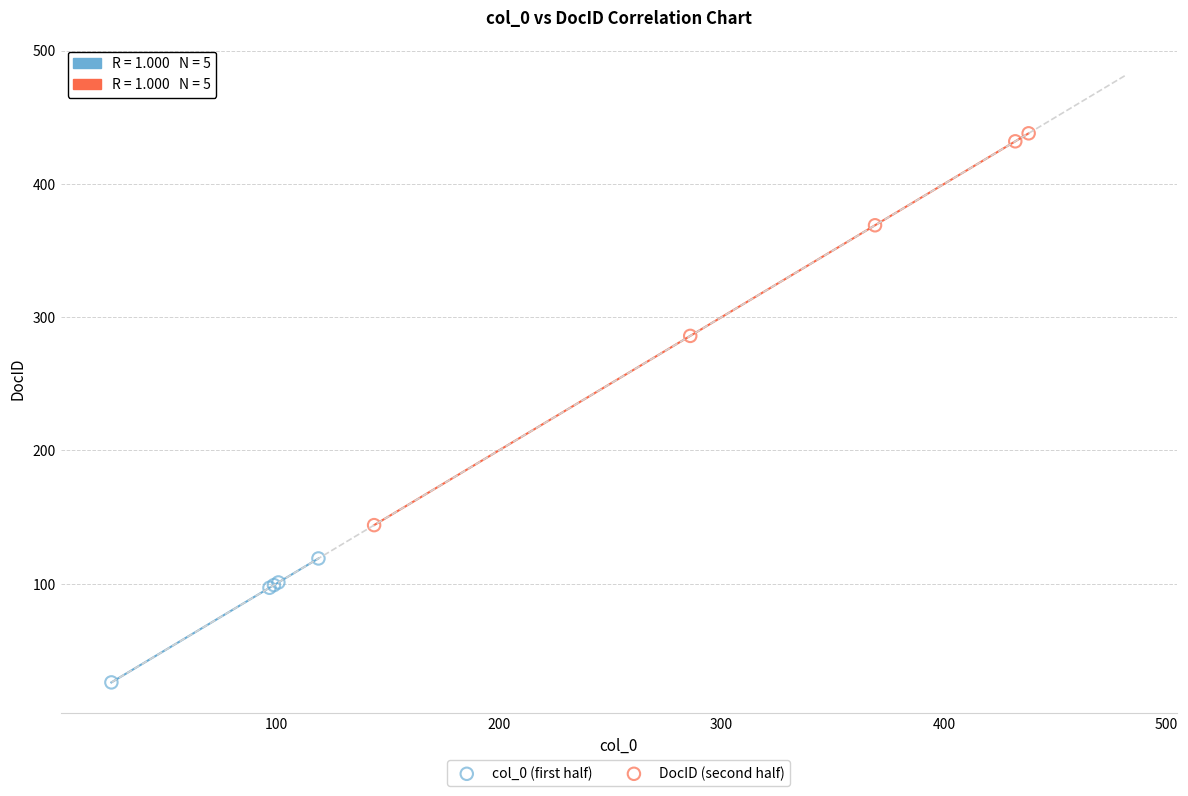

Which series reaches the maximum Y coordinate?

DocID (second half)